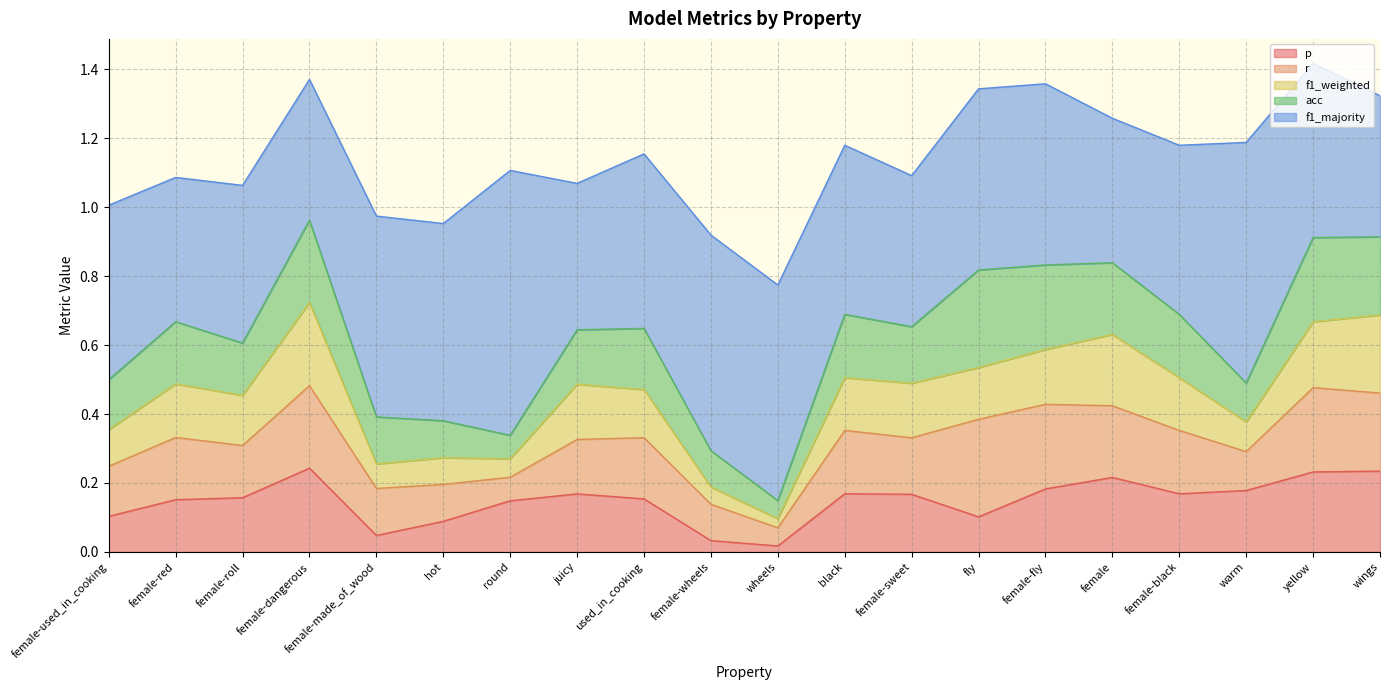

True or false: p and f1_majority cross at least once.

False